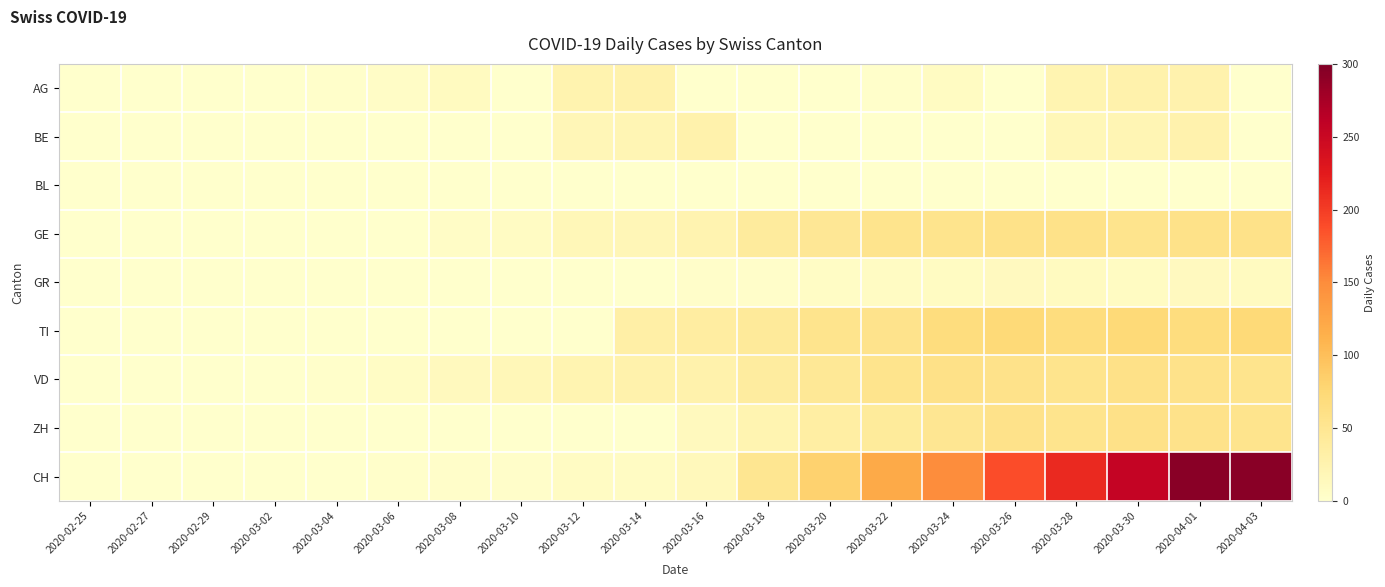

Between 2020-03-26 and 2020-03-08, which is larger?

2020-03-08